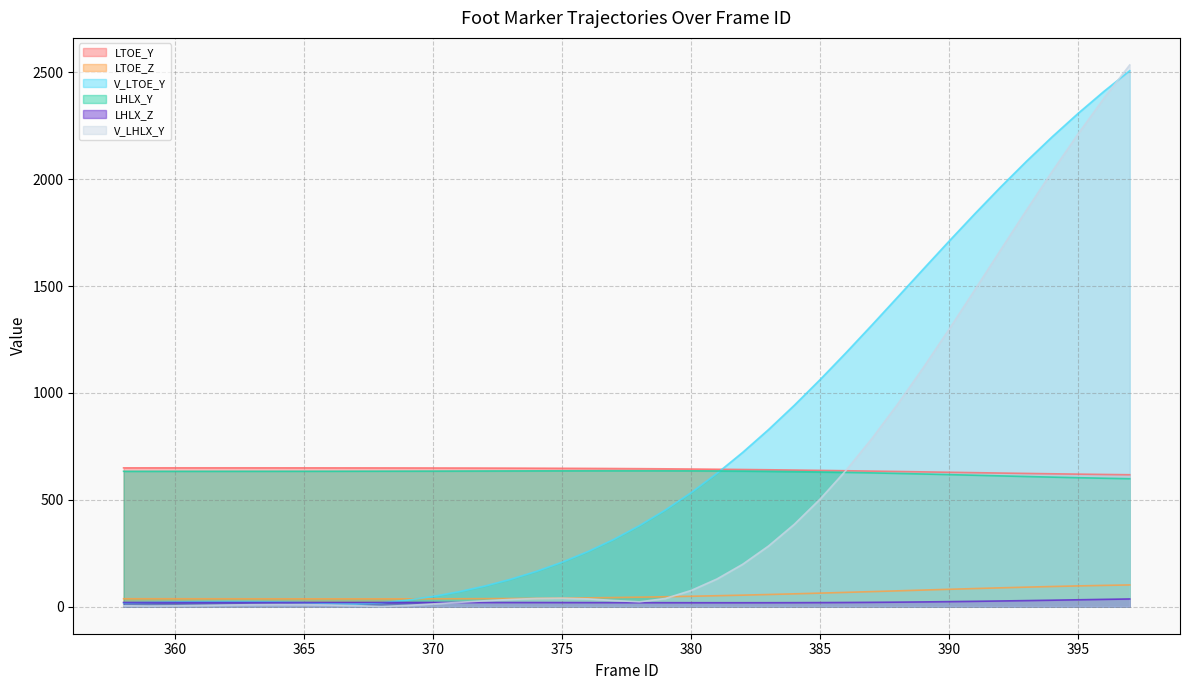

What is the value of the LHLX_Y point at the 2nd from the left?

633.3